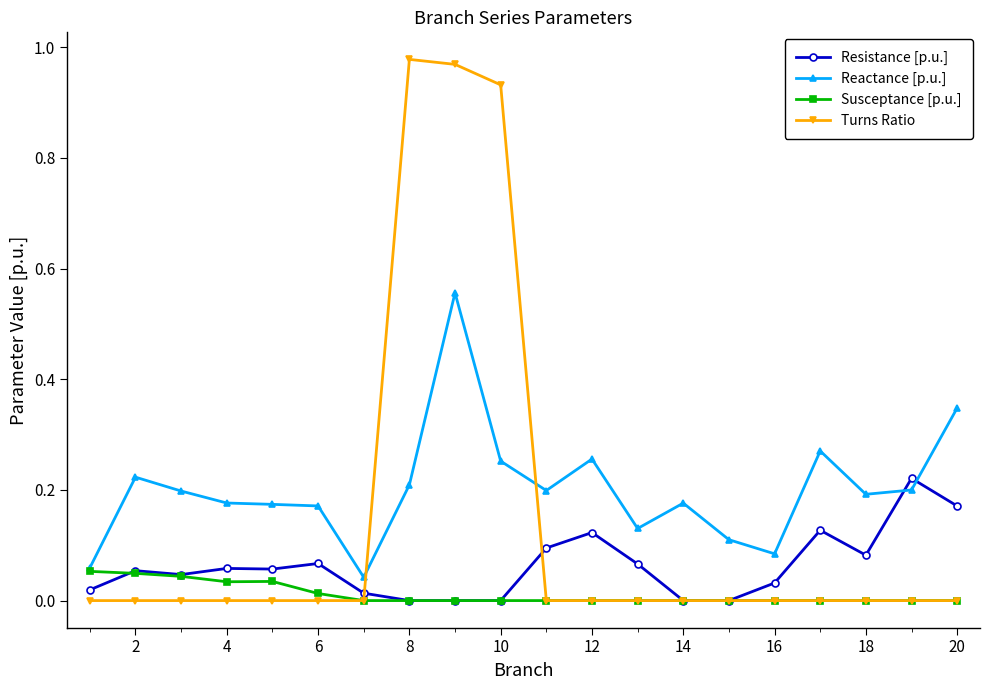

In Reactance [p.u.], how many points are higher than both neighbors (excluding endpoints)?

5